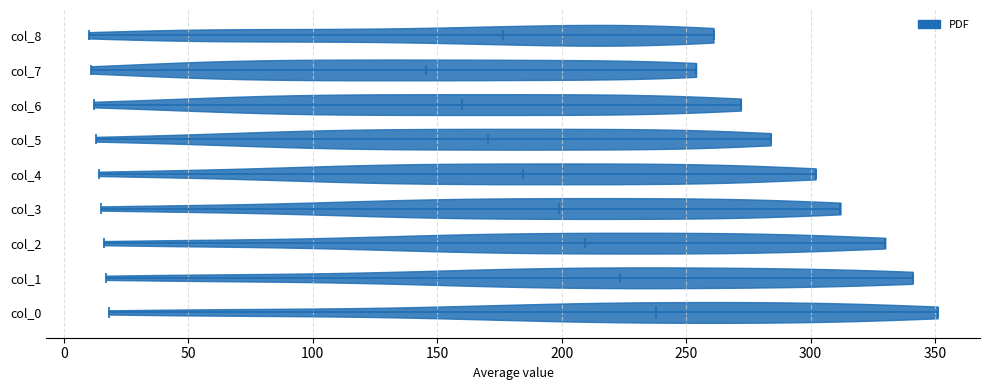

Reading bottom to top, read every violin against the x-axis: where its median line is, and the lowest and highest points it reaches. The values are not printed on the chart, so give them approximately, as read against the axis.

col_0: median line 240, lowest point 20, highest point 350
col_1: median line 225, lowest point 15, highest point 340
col_2: median line 210, lowest point 15, highest point 330
col_3: median line 200, lowest point 15, highest point 310
col_4: median line 185, lowest point 15, highest point 300
col_5: median line 170, lowest point 15, highest point 285
col_6: median line 160, lowest point 10, highest point 270
col_7: median line 145, lowest point 10, highest point 255
col_8: median line 175, lowest point 10, highest point 260